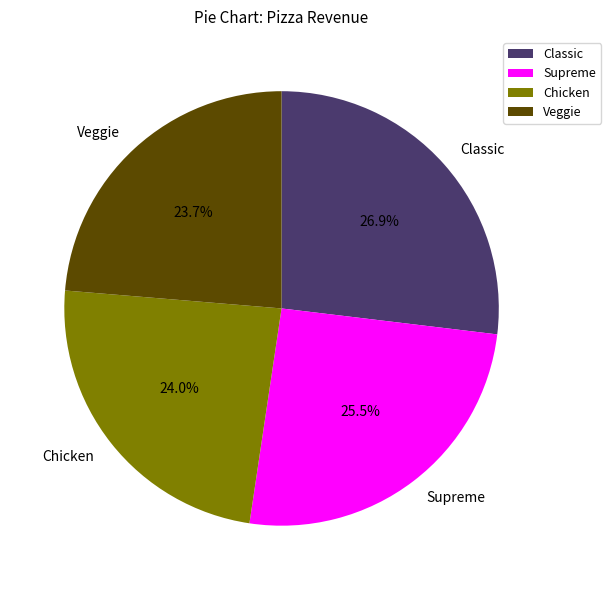

Between Supreme and Classic, which is larger?

Classic